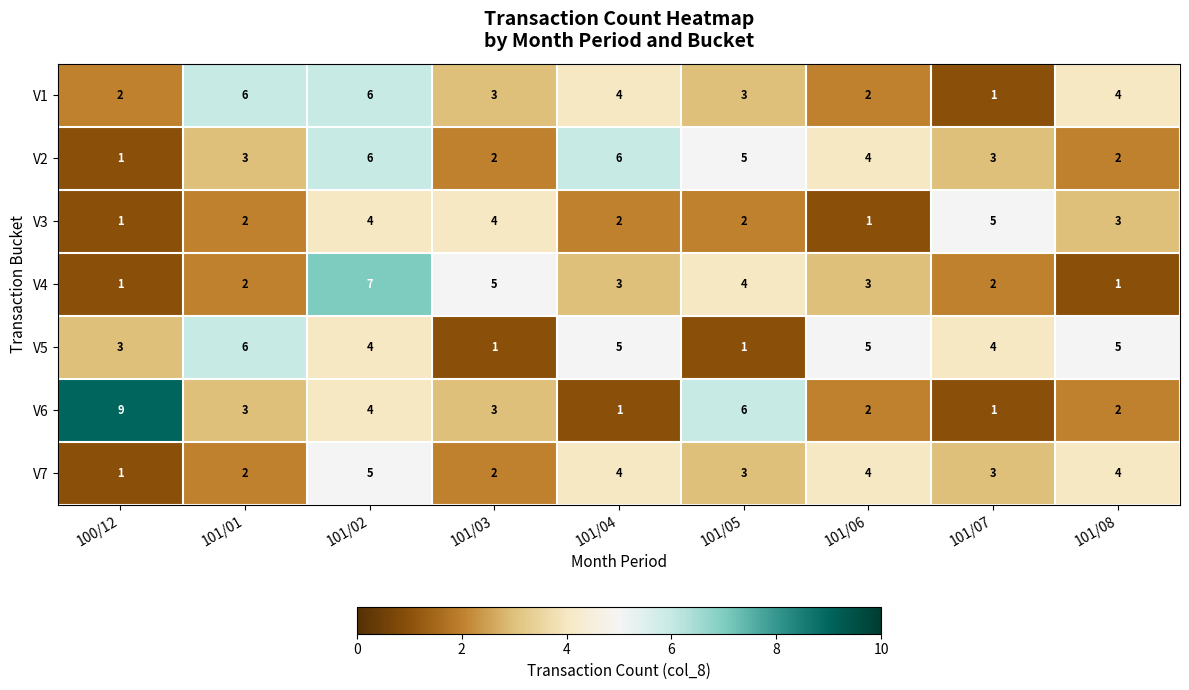

Which series has the largest total across all categories?

V5